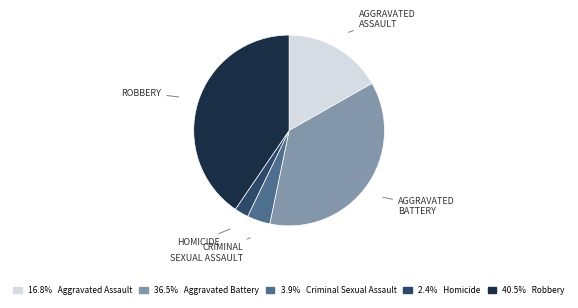

Which category has the biggest portion of the pie?

Robbery